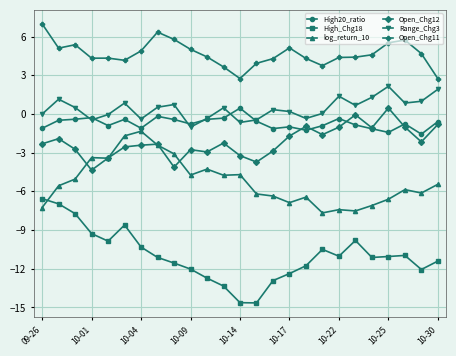

Which series has the largest range (max minus min)?

High_Chg18